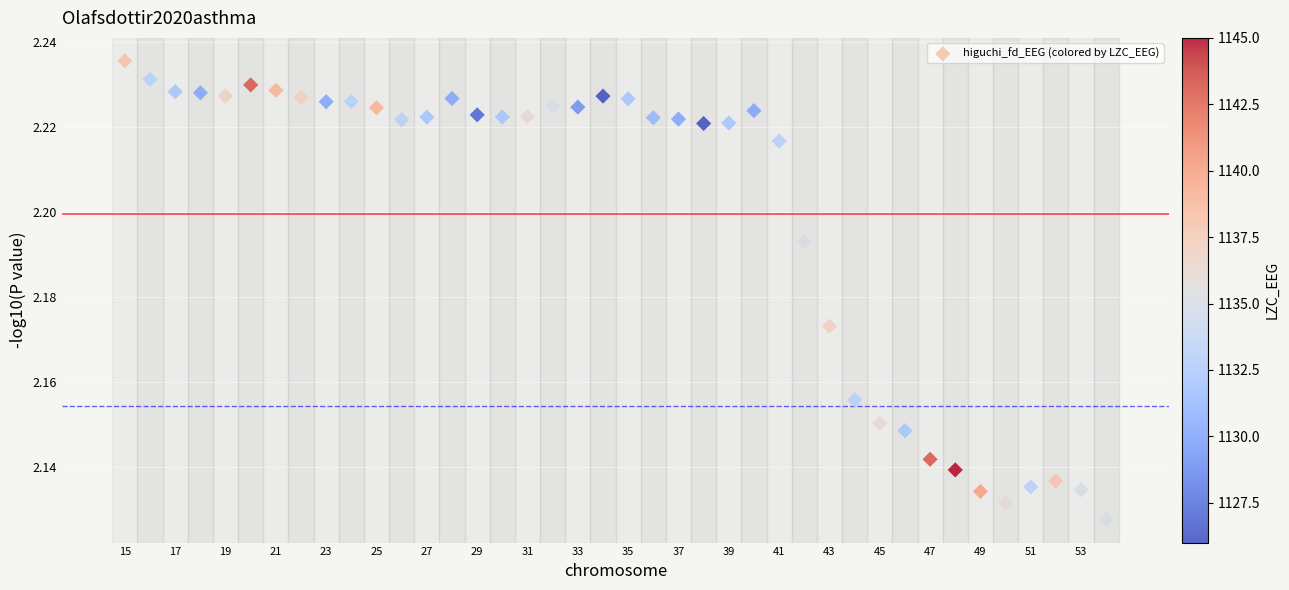

What is the range of X values (max minus min)?

39.0